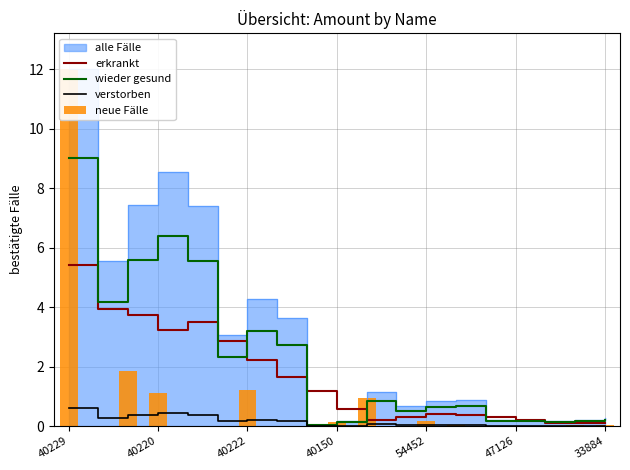

What is the value of the erkrankt bar at the 7th from the left?

2.2